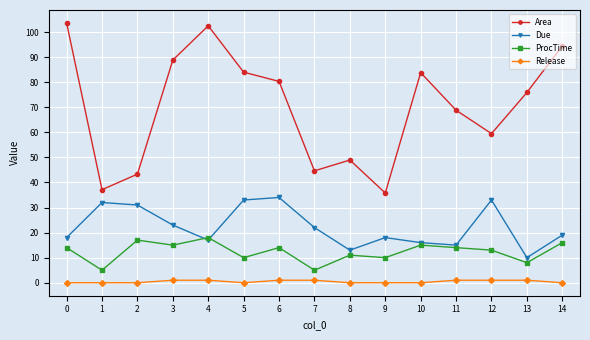

Which series has the largest total across all categories?

Area